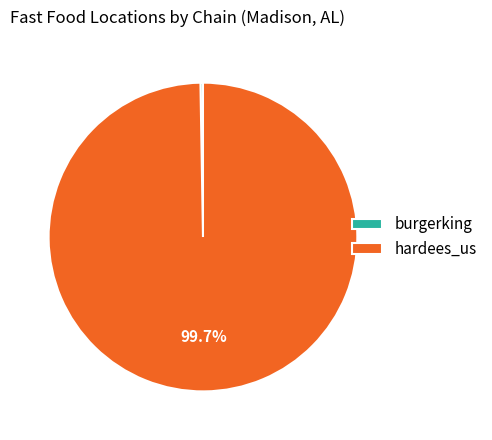

Which category has the biggest portion of the pie?

hardees_us